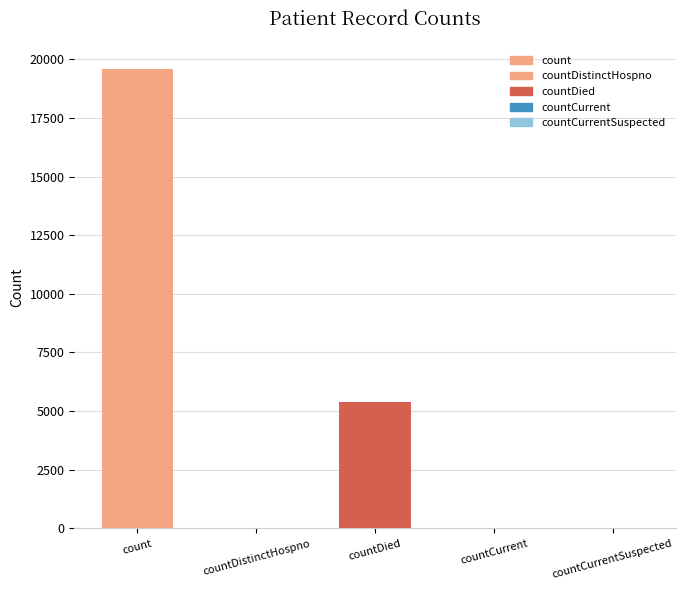

At which category does the chart reach its peak across all series?

count